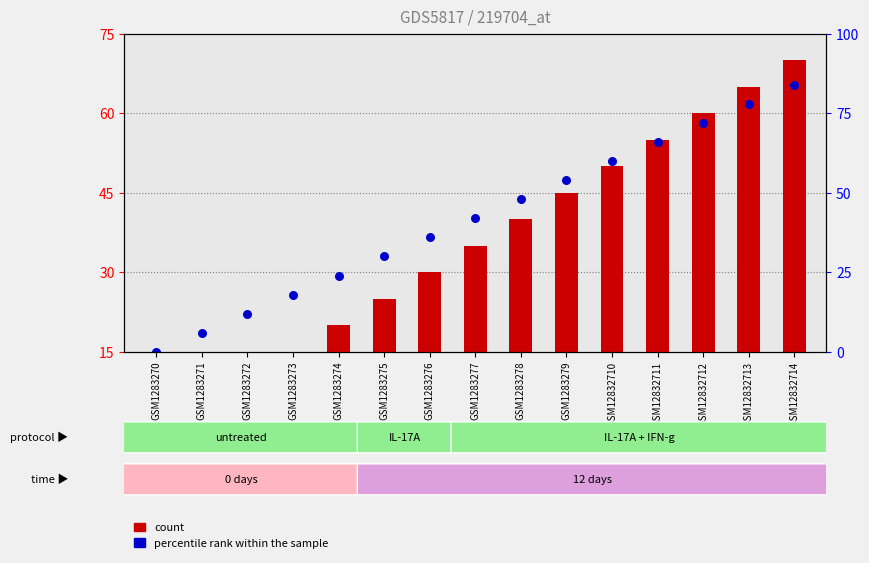

At how many categories does at least one series exceed 25?

12